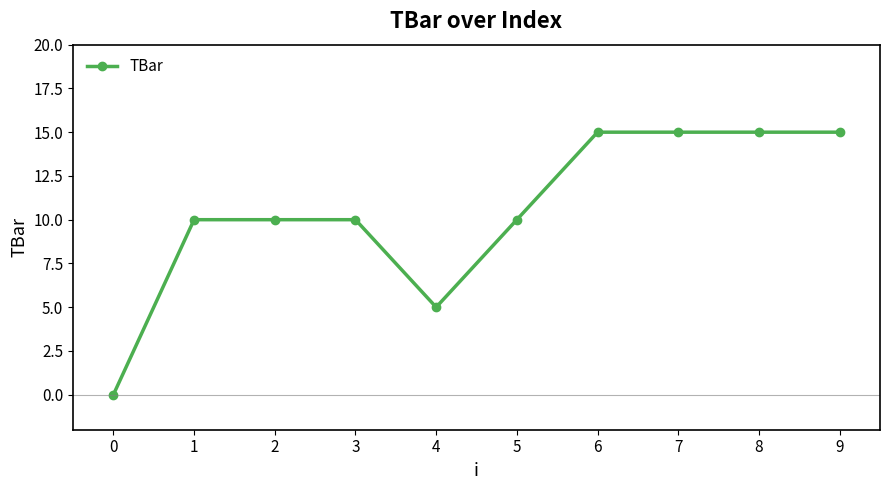

What is the value of the 7th point from the left?

15